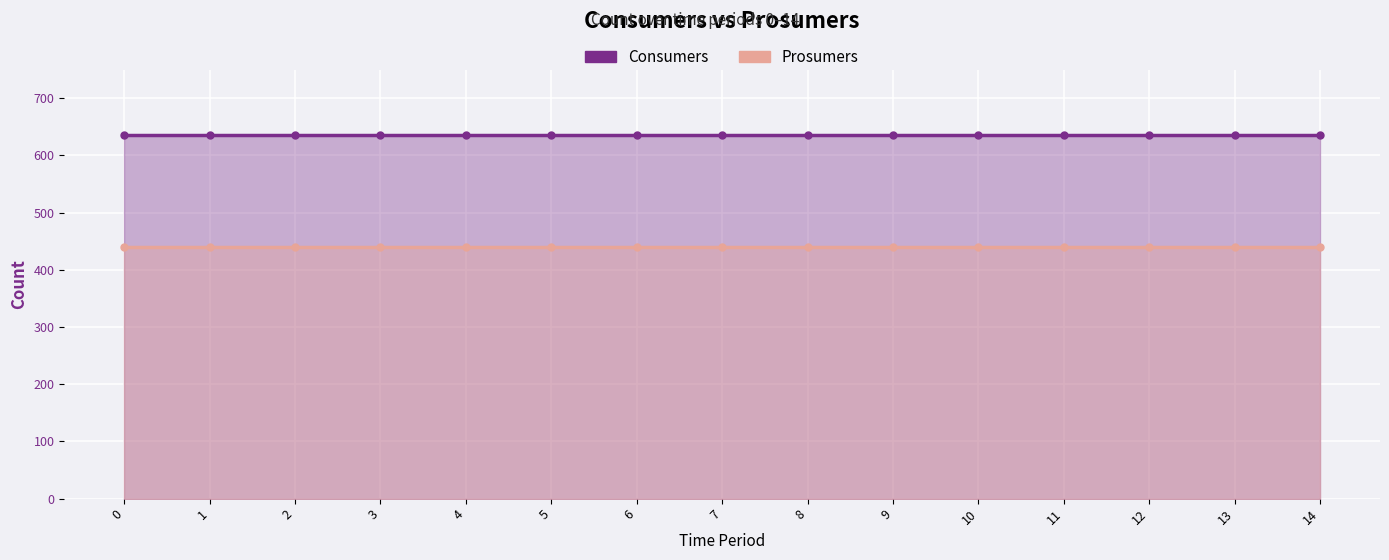

What is the sum of the Consumers values at 12 and 5?

1270